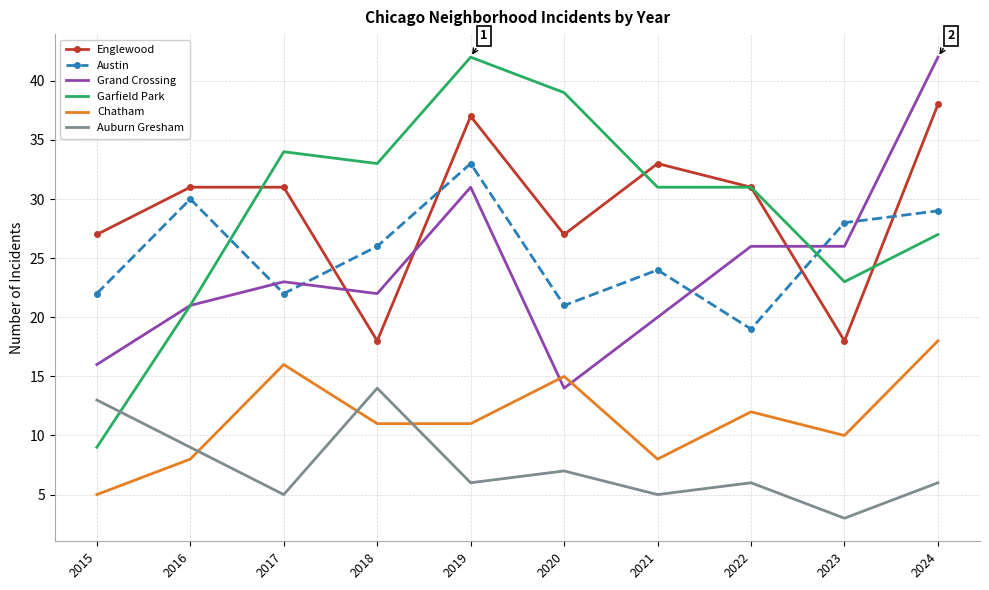

What is the minimum value shown in the chart?

3